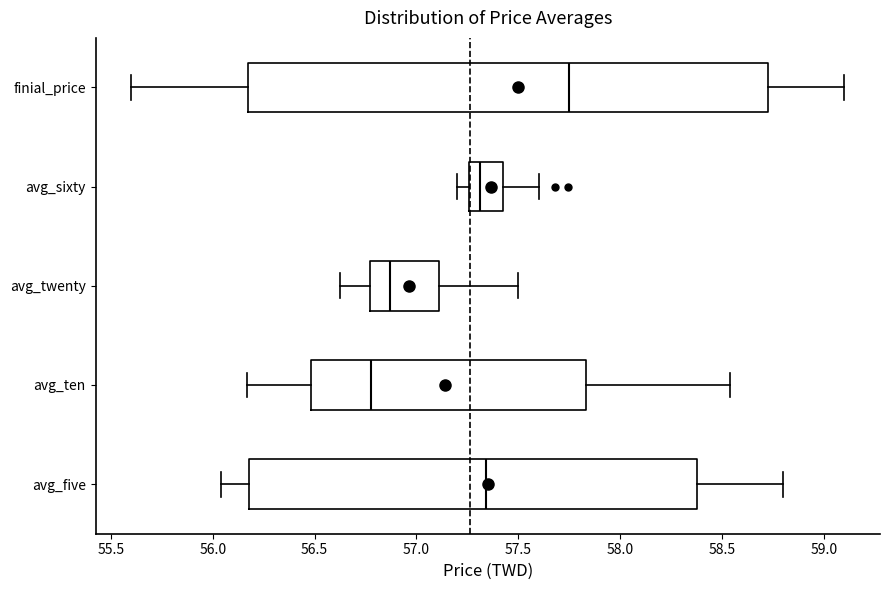

Reading bottom to top, read every box against the x-axis: the position of its median line, the range the box covers, and the ends of its whiskers. The values are not printed on the chart, so give them approximately, as read against the axis.

avg_five: median 57.35, box 56.20 to 58.40, whiskers 56.05 to 58.80
avg_ten: median 56.80, box 56.50 to 57.85, whiskers 56.15 to 58.55
avg_twenty: median 56.85, box 56.75 to 57.10, whiskers 56.65 to 57.50
avg_sixty: median 57.30, box 57.25 to 57.40, whiskers 57.20 to 57.60
finial_price: median 57.75, box 56.20 to 58.75, whiskers 55.60 to 59.10